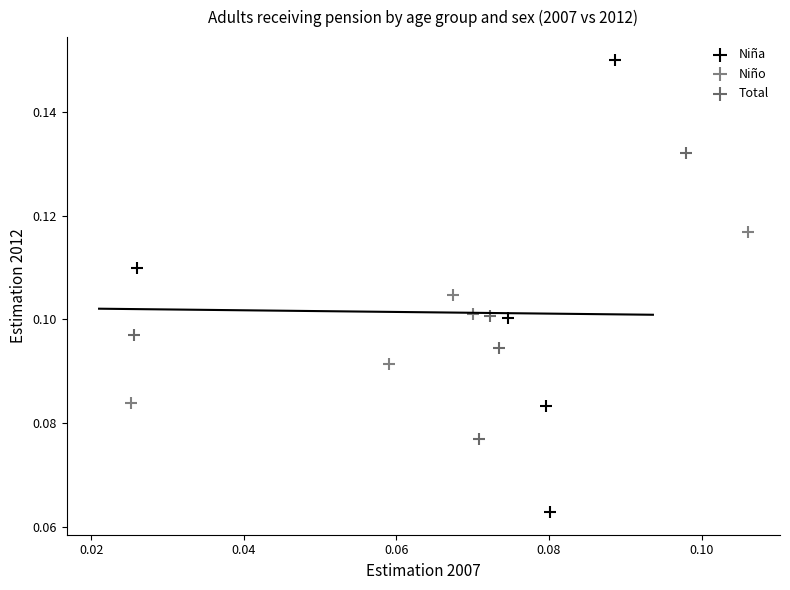

What are all the series names shown in the legend?

Niña, Niño, Total